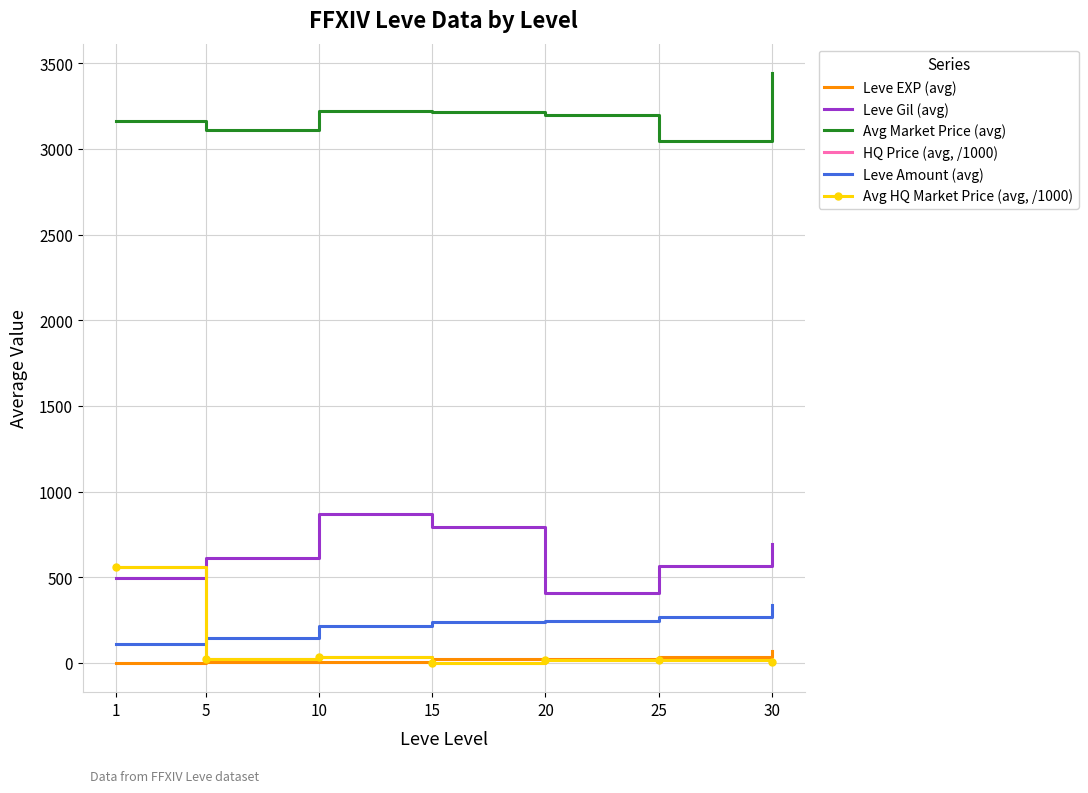

Is this an area chart (filled region under the line)?

No